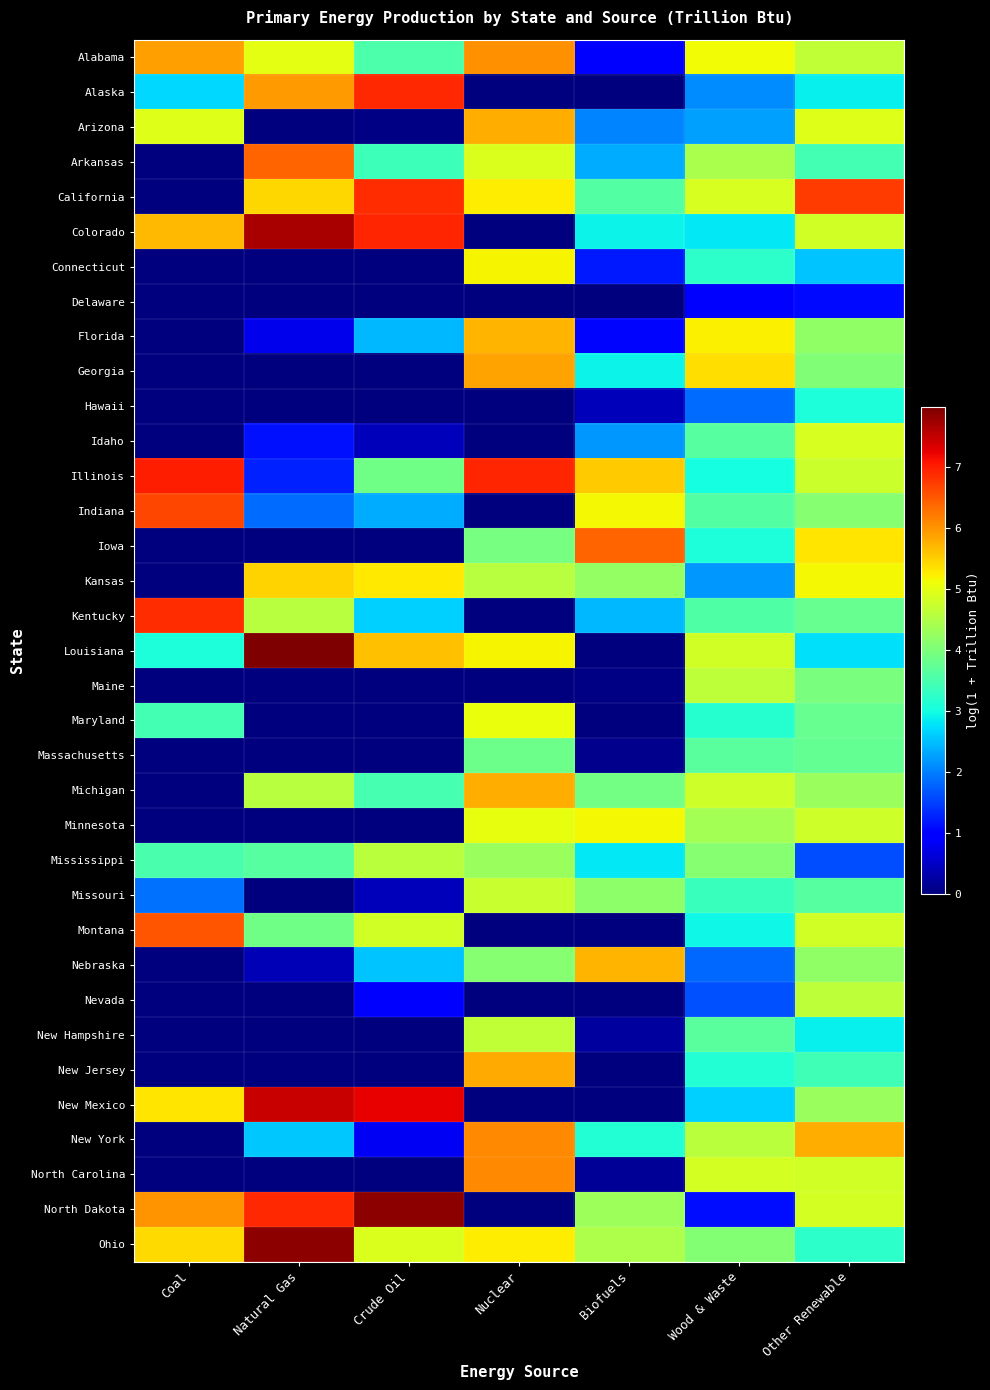

Reading left to right, what are all the values shown in this chart?

Alabama: Coal=5.9	Natural Gas=5.0	Crude Oil=3.5	Nuclear=6.0	Biofuels=1.0	Wood & Waste=5.1	Other Renewable=4.7
Alaska: Coal=2.7	Natural Gas=5.9	Crude Oil=6.9	Nuclear=0.0	Biofuels=0.0	Wood & Waste=2.1	Other Renewable=2.9
Arizona: Coal=5.0	Natural Gas=0.0	Crude Oil=0.1	Nuclear=5.8	Biofuels=2.1	Wood & Waste=2.3	Other Renewable=4.9
Arkansas: Coal=0.0	Natural Gas=6.4	Crude Oil=3.4	Nuclear=4.9	Biofuels=2.4	Wood & Waste=4.5	Other Renewable=3.4
California: Coal=0.0	Natural Gas=5.4	Crude Oil=6.9	Nuclear=5.3	Biofuels=3.6	Wood & Waste=4.9	Other Renewable=6.8
Colorado: Coal=5.7	Natural Gas=7.7	Crude Oil=6.9	Nuclear=0.0	Biofuels=2.9	Wood & Waste=2.8	Other Renewable=4.8
Connecticut: Coal=0.0	Natural Gas=0.0	Crude Oil=0.0	Nuclear=5.2	Biofuels=1.2	Wood & Waste=3.2	Other Renewable=2.5
Delaware: Coal=0.0	Natural Gas=0.0	Crude Oil=0.0	Nuclear=0.0	Biofuels=0.0	Wood & Waste=0.9	Other Renewable=1.1
Florida: Coal=0.0	Natural Gas=0.8	Crude Oil=2.4	Nuclear=5.7	Biofuels=1.0	Wood & Waste=5.2	Other Renewable=4.2
Georgia: Coal=0.0	Natural Gas=0.0	Crude Oil=0.0	Nuclear=5.9	Biofuels=2.9	Wood & Waste=5.4	Other Renewable=4.0
Hawaii: Coal=0.0	Natural Gas=0.0	Crude Oil=0.0	Nuclear=0.0	Biofuels=0.4	Wood & Waste=1.8	Other Renewable=3.1
Idaho: Coal=0.0	Natural Gas=1.1	Crude Oil=0.4	Nuclear=0.0	Biofuels=2.2	Wood & Waste=3.6	Other Renewable=4.9
Illinois: Coal=7.0	Natural Gas=1.3	Crude Oil=3.9	Nuclear=6.9	Biofuels=5.5	Wood & Waste=3.0	Other Renewable=4.7
Indiana: Coal=6.7	Natural Gas=1.8	Crude Oil=2.4	Nuclear=0.0	Biofuels=5.2	Wood & Waste=3.6	Other Renewable=4.1
Iowa: Coal=0.0	Natural Gas=0.0	Crude Oil=0.0	Nuclear=4.0	Biofuels=6.4	Wood & Waste=3.1	Other Renewable=5.3
Kansas: Coal=0.0	Natural Gas=5.5	Crude Oil=5.3	Nuclear=4.6	Biofuels=4.2	Wood & Waste=2.2	Other Renewable=5.2
Kentucky: Coal=6.9	Natural Gas=4.6	Crude Oil=2.6	Nuclear=0.0	Biofuels=2.5	Wood & Waste=3.6	Other Renewable=3.8
Louisiana: Coal=3.1	Natural Gas=8.0	Crude Oil=5.6	Nuclear=5.2	Biofuels=0.0	Wood & Waste=4.8	Other Renewable=2.8
Maine: Coal=0.0	Natural Gas=0.0	Crude Oil=0.0	Nuclear=0.0	Biofuels=0.1	Wood & Waste=4.6	Other Renewable=4.0
Maryland: Coal=3.4	Natural Gas=0.0	Crude Oil=0.0	Nuclear=5.1	Biofuels=0.0	Wood & Waste=3.2	Other Renewable=3.8
Massachusetts: Coal=0.0	Natural Gas=0.0	Crude Oil=0.0	Nuclear=3.9	Biofuels=0.1	Wood & Waste=3.7	Other Renewable=3.7
Michigan: Coal=0.0	Natural Gas=4.6	Crude Oil=3.5	Nuclear=5.8	Biofuels=3.9	Wood & Waste=4.8	Other Renewable=4.3
Minnesota: Coal=0.0	Natural Gas=0.0	Crude Oil=0.0	Nuclear=5.0	Biofuels=5.2	Wood & Waste=4.4	Other Renewable=4.8
Mississippi: Coal=3.5	Natural Gas=3.6	Crude Oil=4.6	Nuclear=4.3	Biofuels=2.8	Wood & Waste=4.1	Other Renewable=1.6
Missouri: Coal=1.9	Natural Gas=0.0	Crude Oil=0.4	Nuclear=4.7	Biofuels=4.2	Wood & Waste=3.4	Other Renewable=3.6
Montana: Coal=6.5	Natural Gas=3.9	Crude Oil=4.8	Nuclear=0.0	Biofuels=0.0	Wood & Waste=3.0	Other Renewable=4.8
Nebraska: Coal=0.0	Natural Gas=0.4	Crude Oil=2.5	Nuclear=4.1	Biofuels=5.7	Wood & Waste=1.8	Other Renewable=4.2
Nevada: Coal=0.0	Natural Gas=0.0	Crude Oil=0.9	Nuclear=0.0	Biofuels=0.0	Wood & Waste=1.6	Other Renewable=4.6
New Hampshire: Coal=0.0	Natural Gas=0.0	Crude Oil=0.0	Nuclear=4.7	Biofuels=0.2	Wood & Waste=3.7	Other Renewable=2.9
New Jersey: Coal=0.0	Natural Gas=0.0	Crude Oil=0.0	Nuclear=5.8	Biofuels=0.0	Wood & Waste=3.1	Other Renewable=3.4
New Mexico: Coal=5.3	Natural Gas=7.5	Crude Oil=7.3	Nuclear=0.0	Biofuels=0.0	Wood & Waste=2.6	Other Renewable=4.3
New York: Coal=0.0	Natural Gas=2.6	Crude Oil=0.8	Nuclear=6.1	Biofuels=3.1	Wood & Waste=4.6	Other Renewable=5.8
North Carolina: Coal=0.0	Natural Gas=0.0	Crude Oil=0.0	Nuclear=6.1	Biofuels=0.2	Wood & Waste=4.9	Other Renewable=4.8
North Dakota: Coal=6.0	Natural Gas=6.9	Crude Oil=7.9	Nuclear=0.0	Biofuels=4.3	Wood & Waste=1.1	Other Renewable=4.9
Ohio: Coal=5.4	Natural Gas=7.9	Crude Oil=4.9	Nuclear=5.3	Biofuels=4.5	Wood & Waste=4.1	Other Renewable=3.2